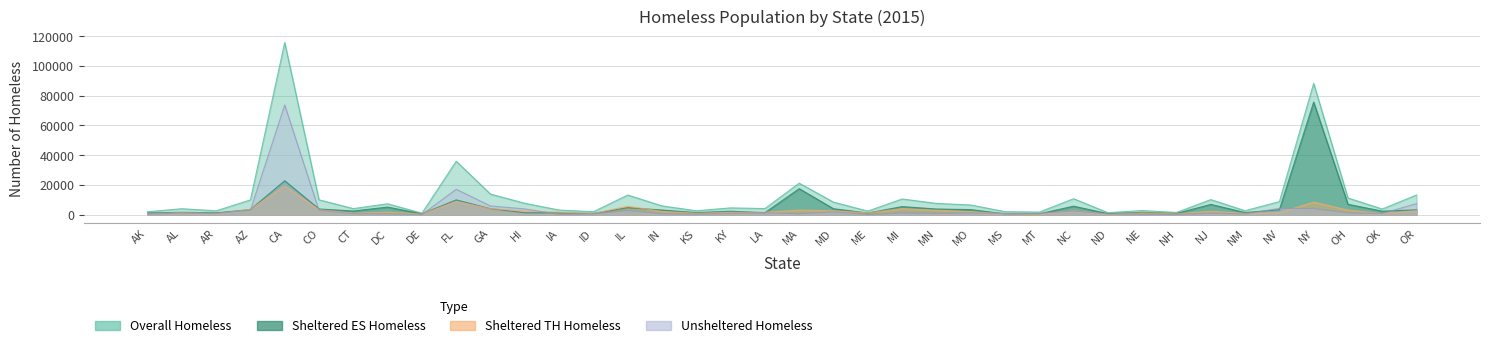

At which label is Unsheltered Homeless closest to 36868?

FL